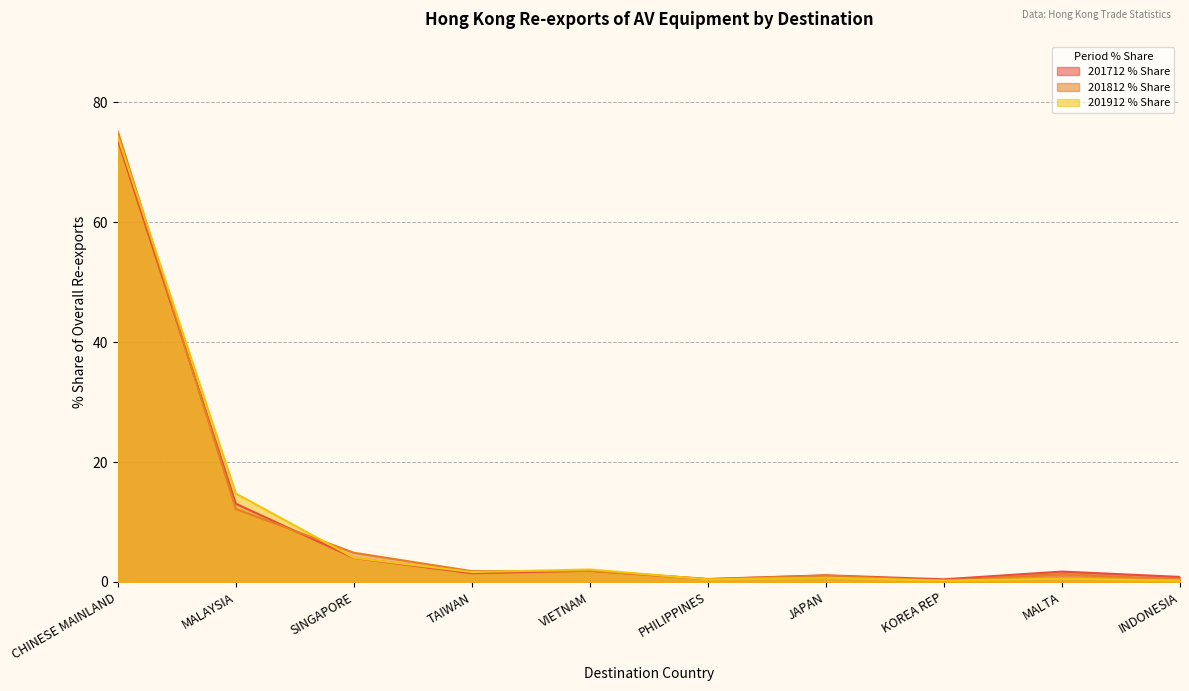

What is the difference between the 201712 % Share values at CHINESE MAINLAND and MALTA?

73.7